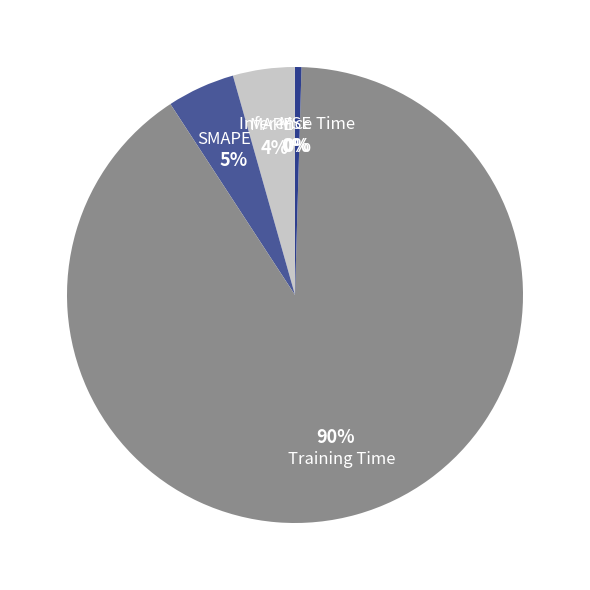

The Training Time slice represents 99% of the pie. True or false?

False